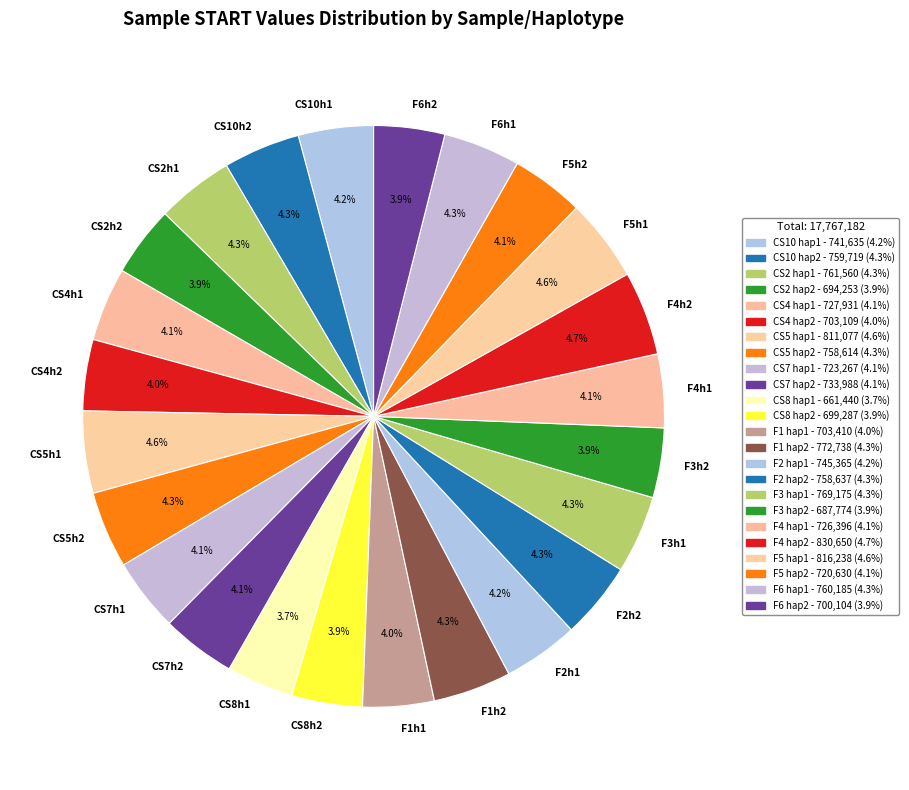

Is there any slice that represents more than half of the pie?

No